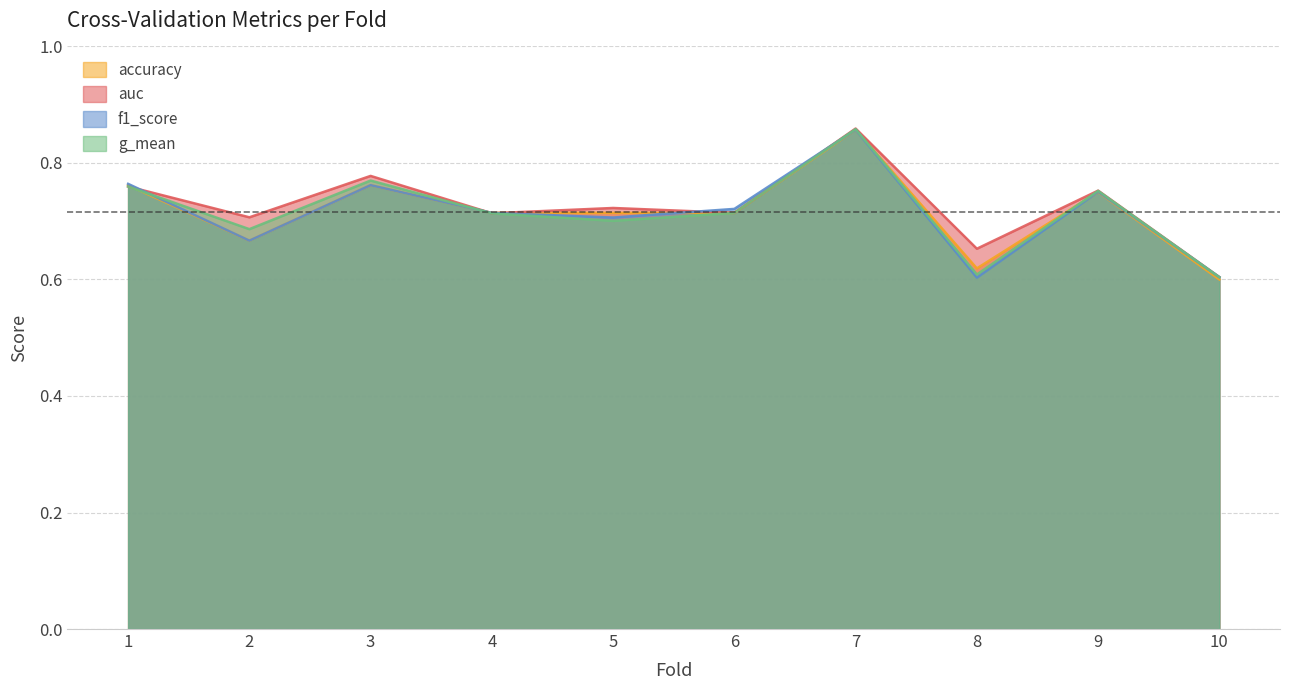

True or false: f1_score and auc intersect in this chart.

True